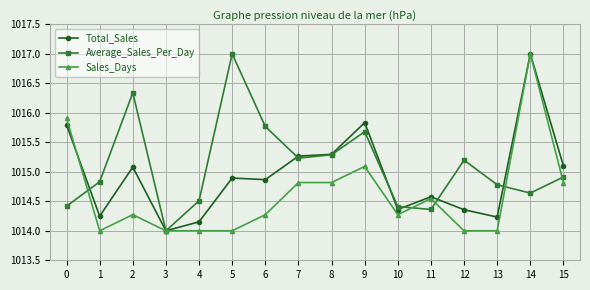

What is the total value across all series at 8?

3045.4